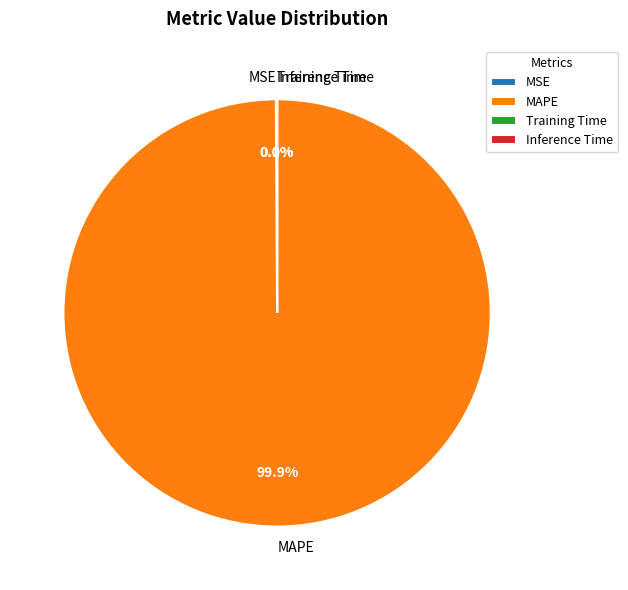

Is MAPE the majority of the pie?

Yes